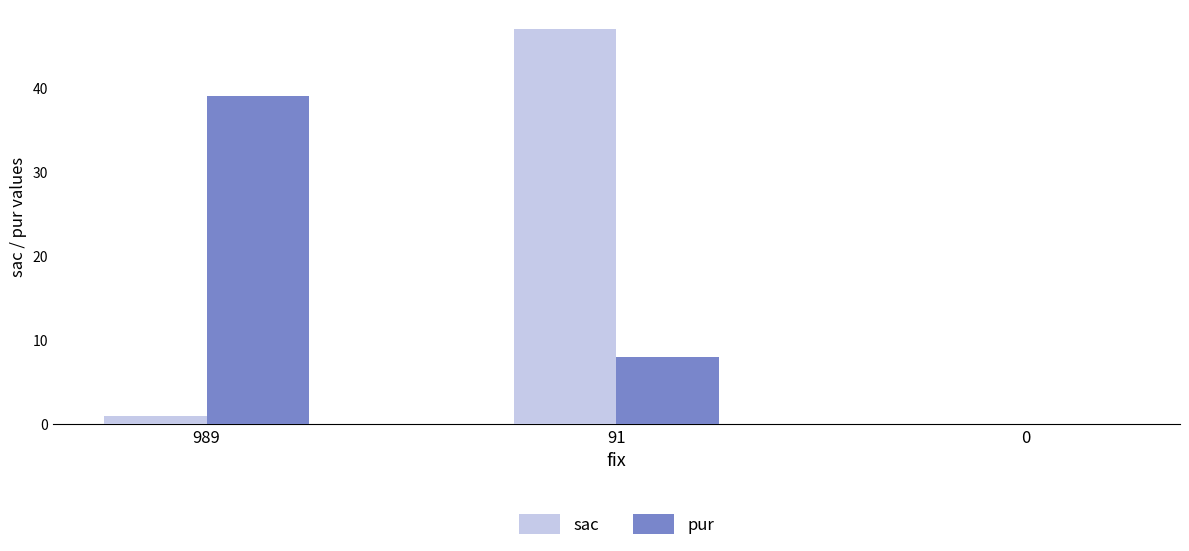

What is the highest value of the sac series?

47